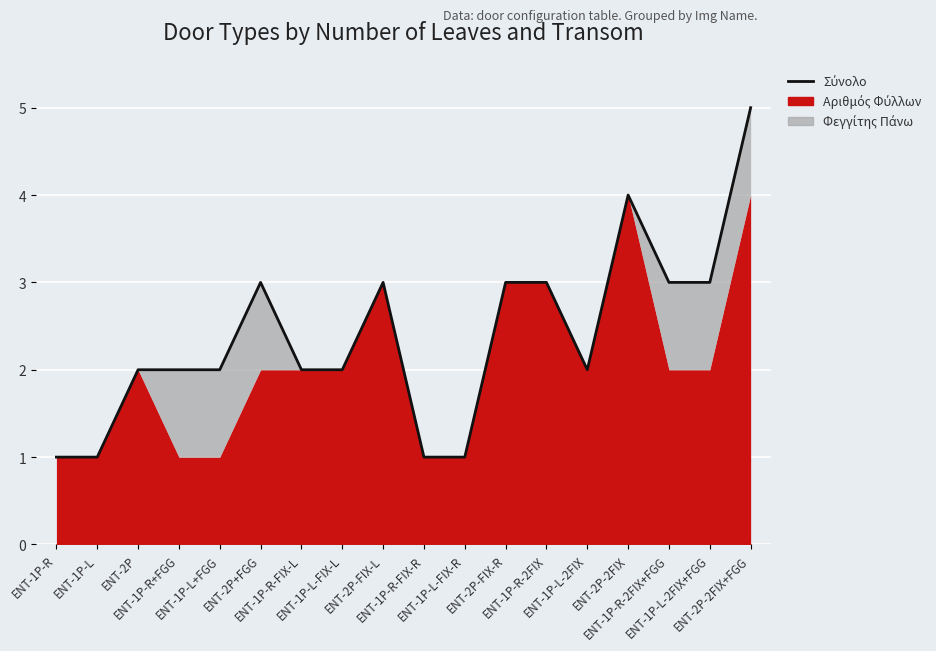

What is the sum of all values?

43